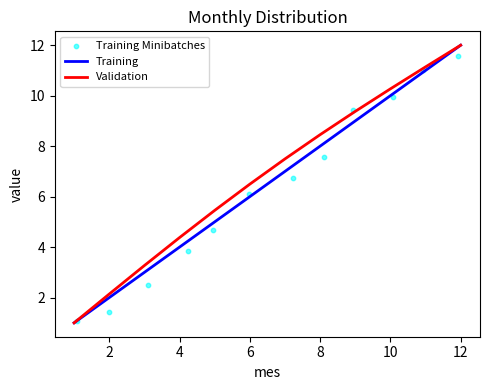

What are all the series names shown in the legend?

Training, Validation, Training Minibatches